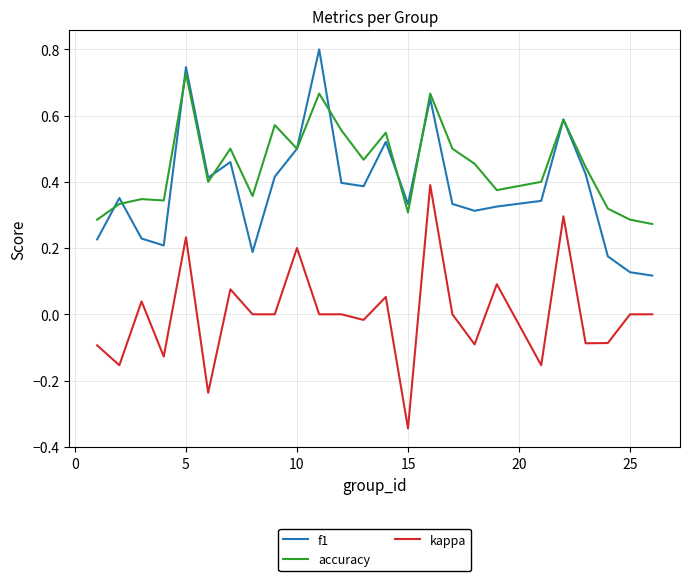

List the series in order of their peak value, highest first.

f1, accuracy, kappa